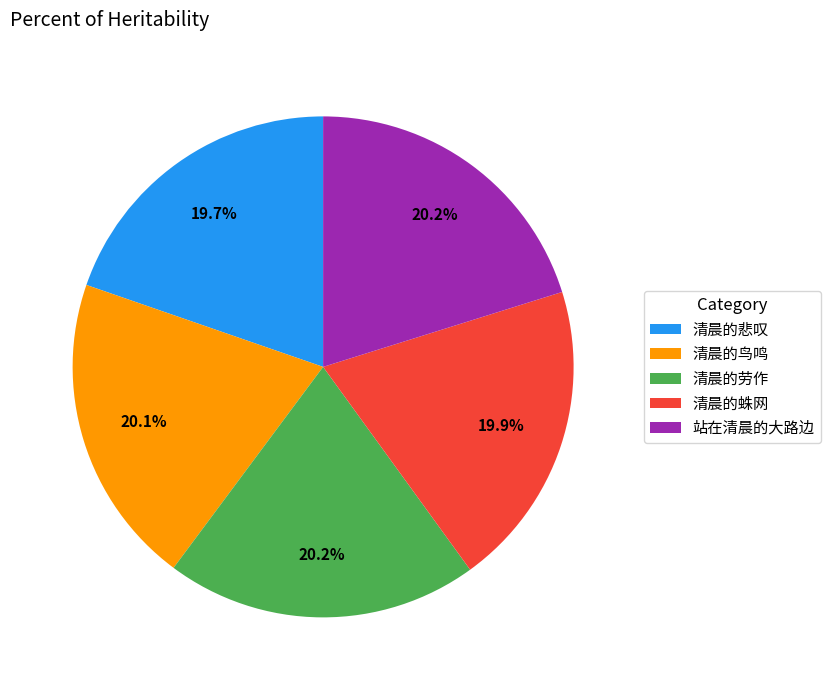

Approximately how many times larger is the value at 清晨的鸟鸣 compared to 清晨的悲叹?

1.0